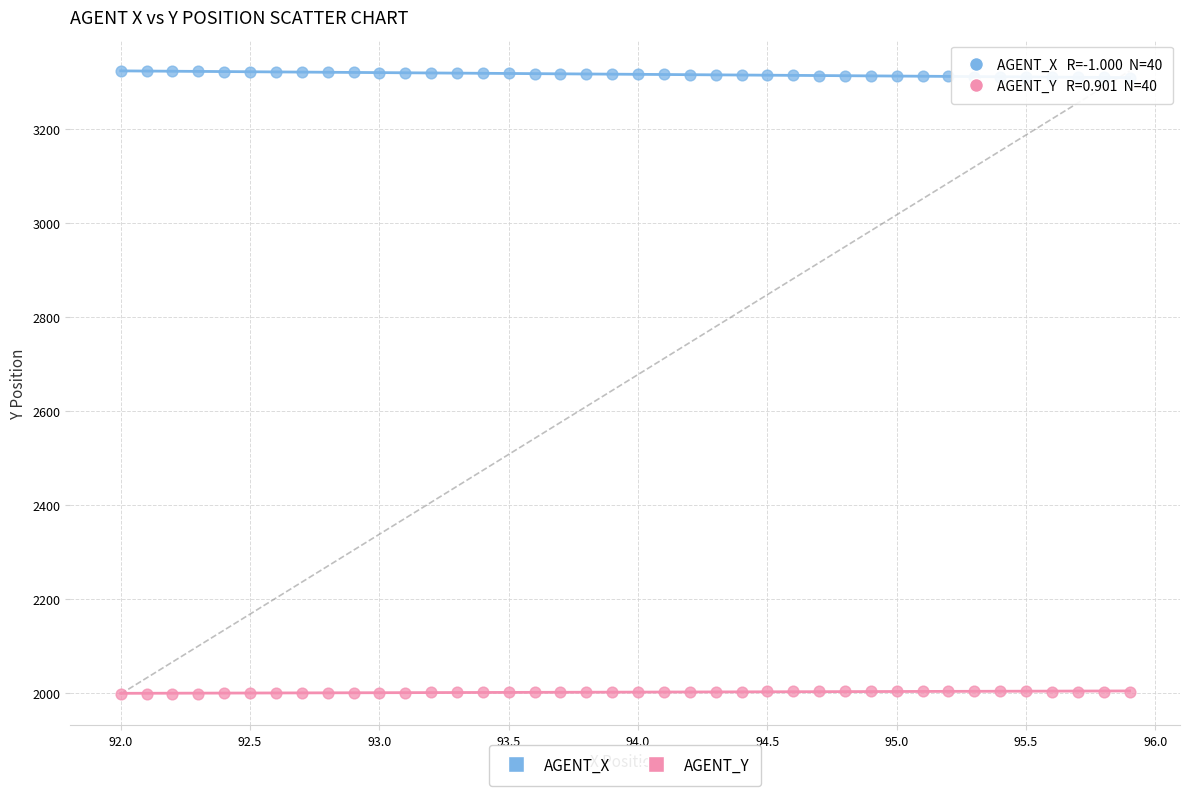

Which series contains the lowest Y value?

AGENT_Y